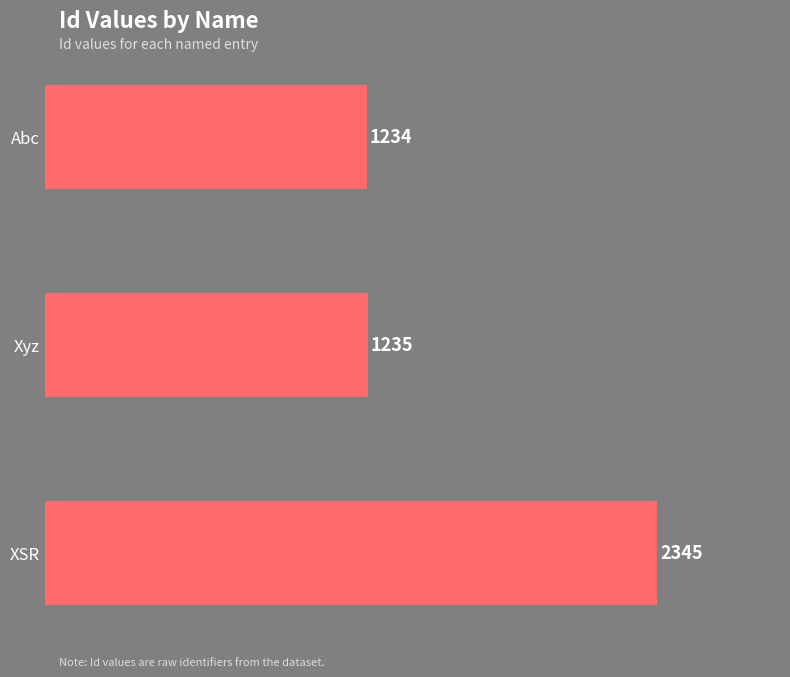

Rank the categories by value from highest to lowest.

XSR, Xyz, Abc